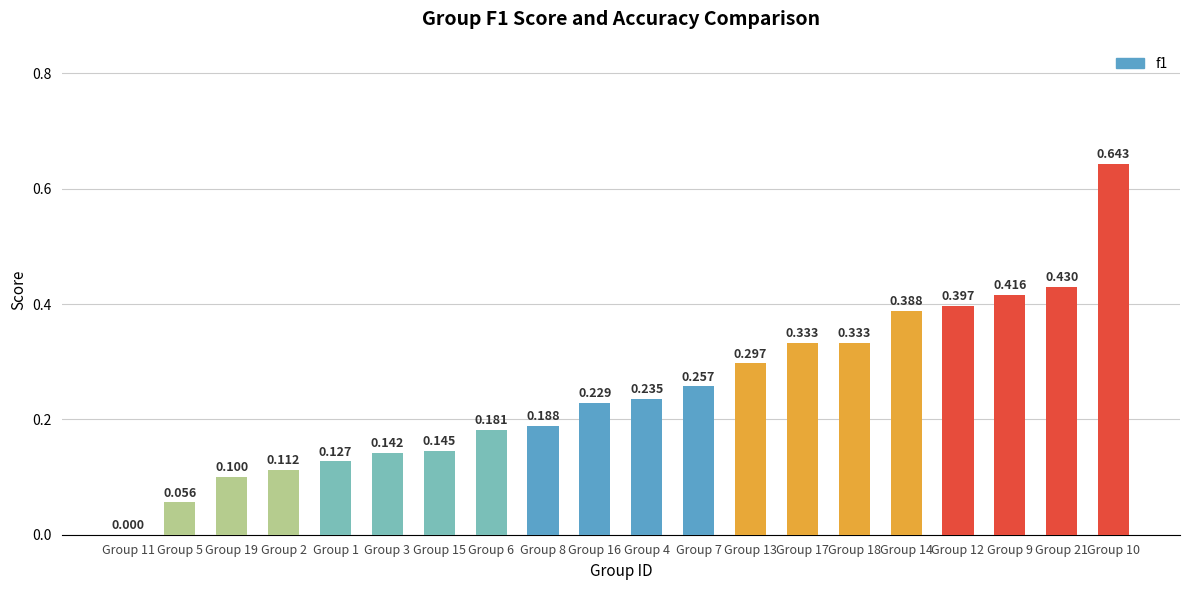

How many values are above zero?

19